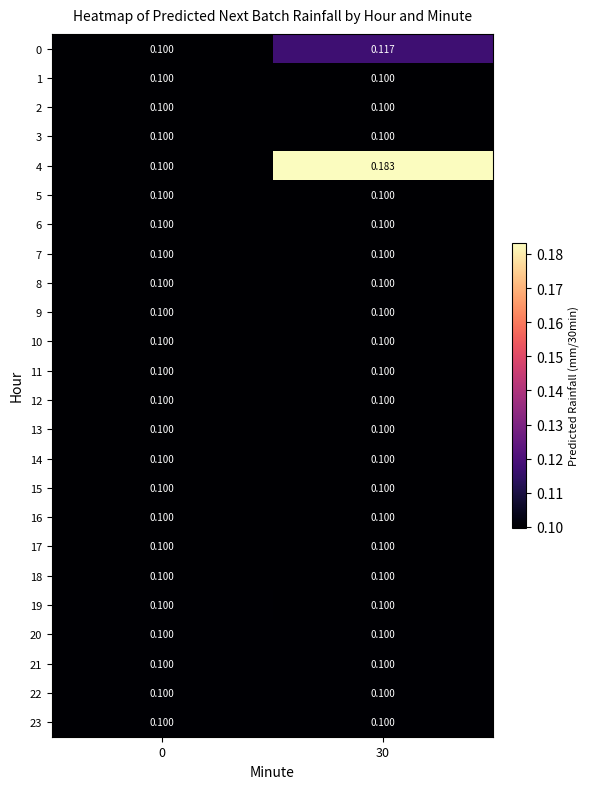

List the series in order of their peak value, lowest first.

6, 8, 7, 5, 13, 12, 1, 17, 16, 9, 11, 10, 14, 15, 3, 2, 18, 19, 20, 21, 22, 23, 0, 4